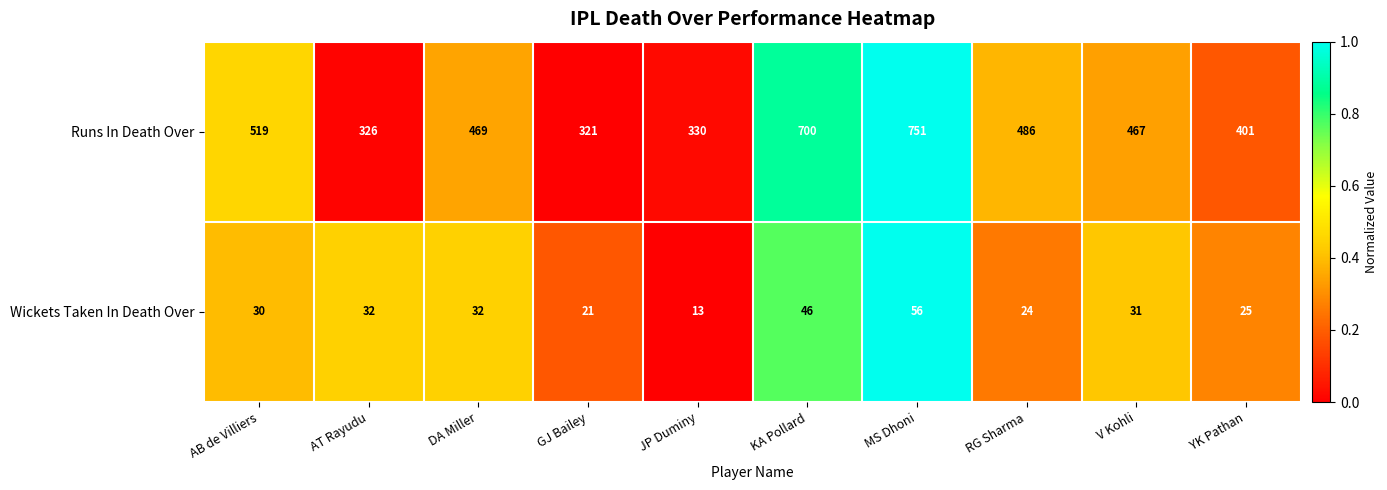

The Runs In Death Over series shows 519 at AB de Villiers. True or false?

True